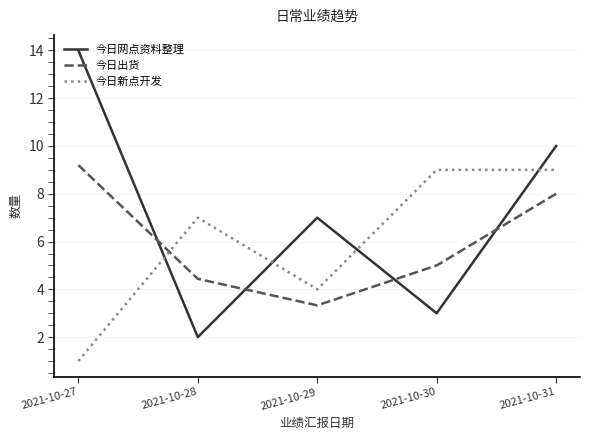

Is this an area chart (filled region under the line)?

No